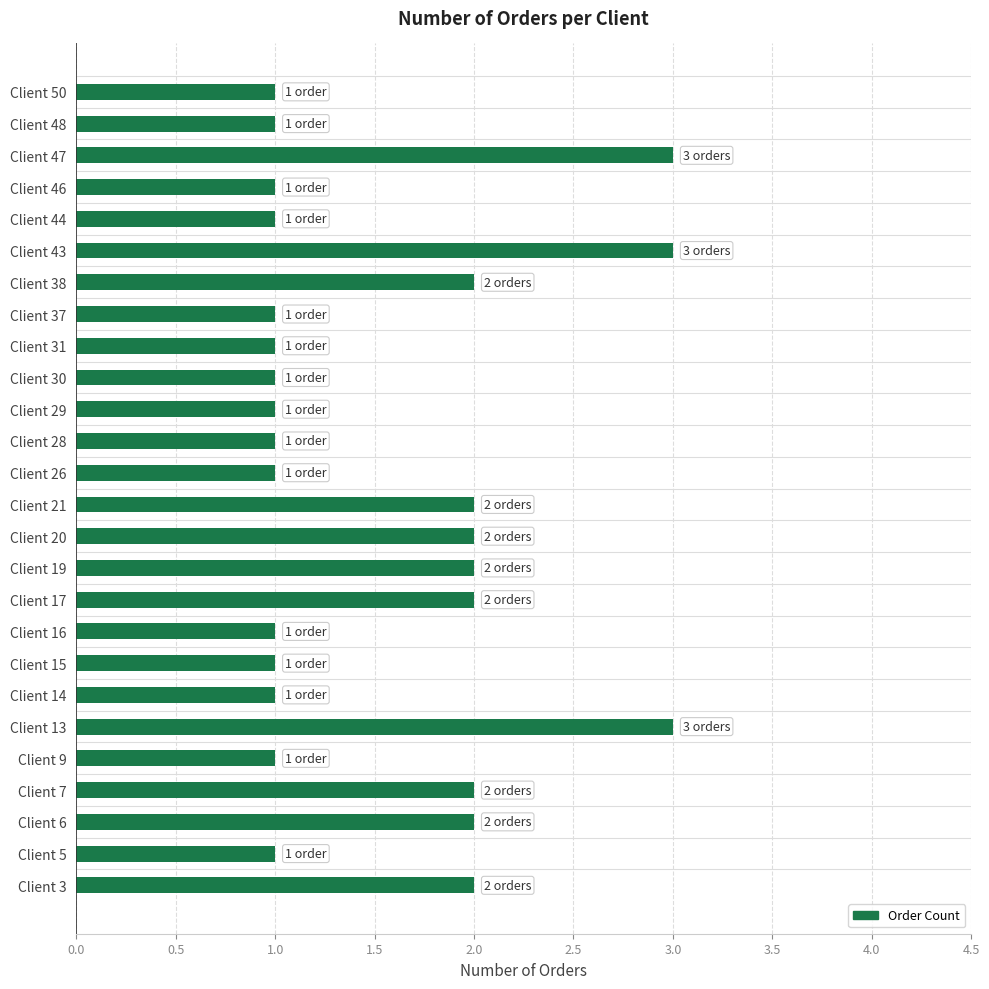

How many distinct data groups are displayed?

1